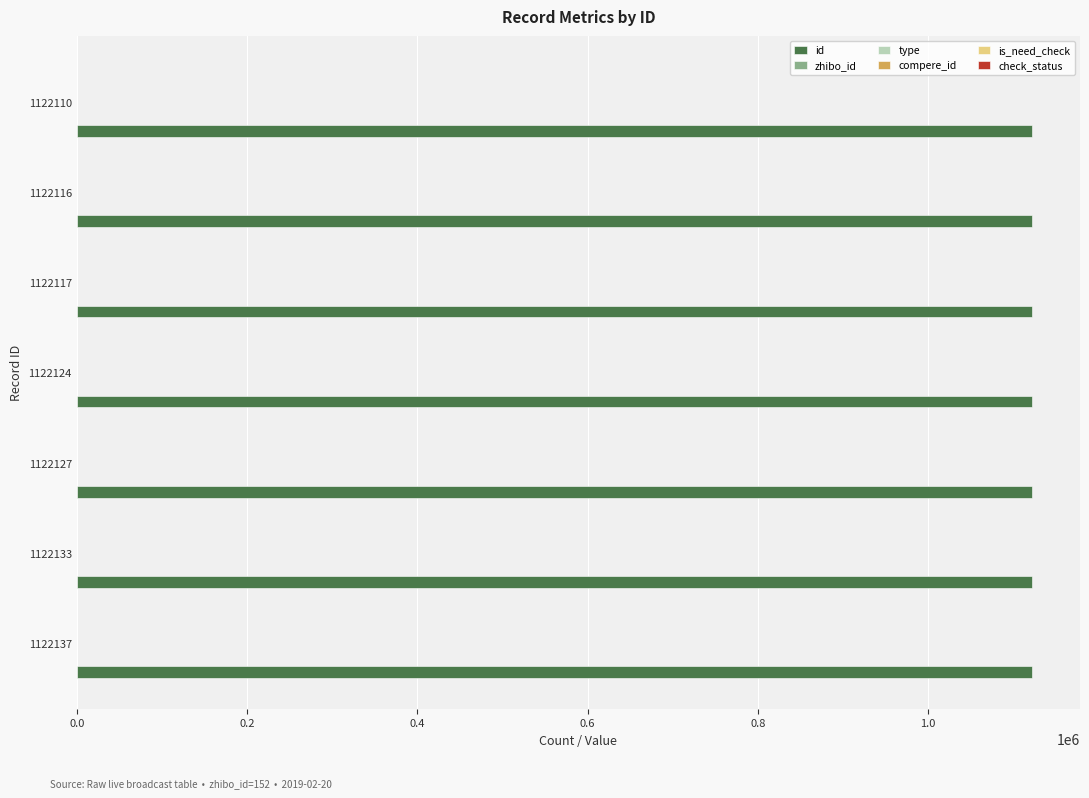

At how many categories does at least one series exceed 894701?

7